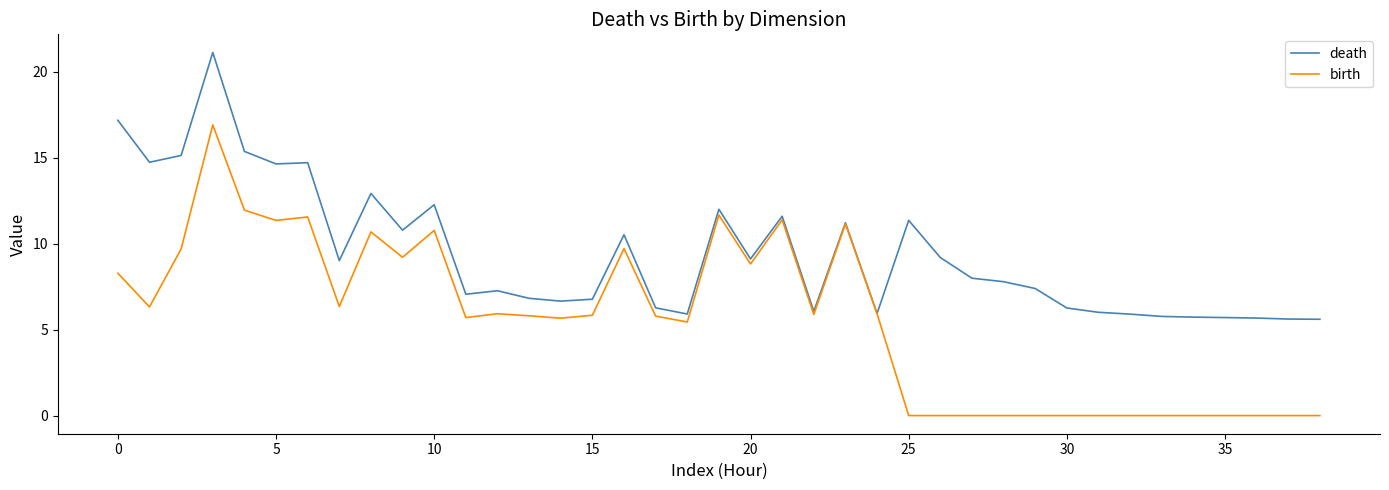

What is the greatest value displayed?

21.1